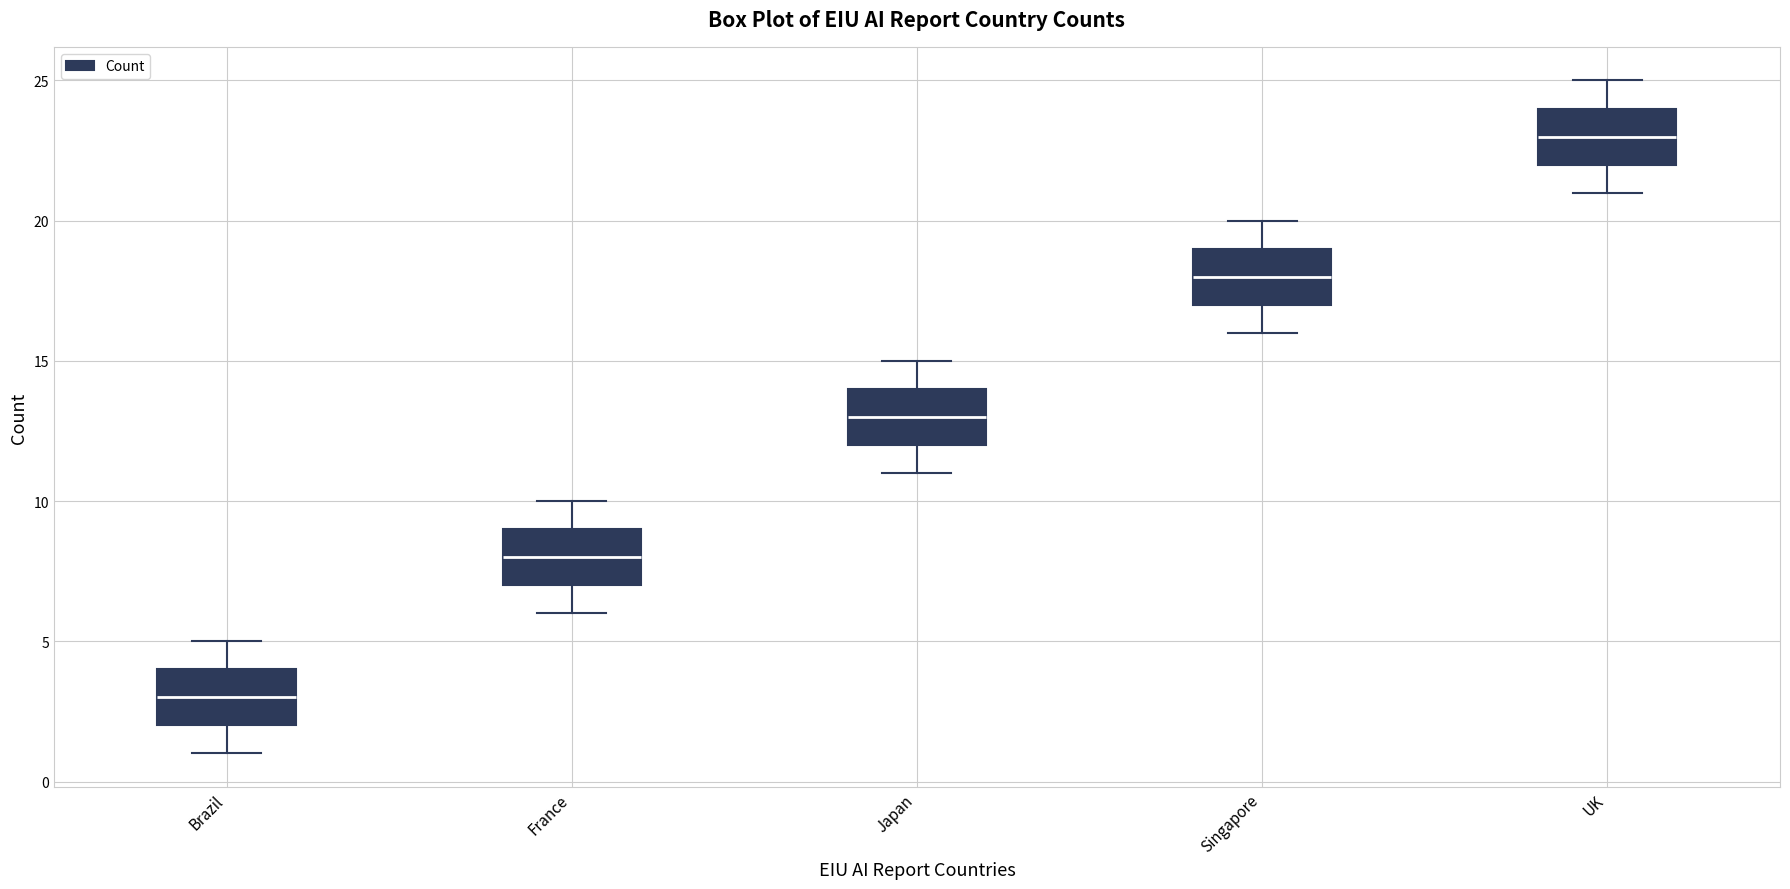

Reading left to right, transcribe this box plot: for each box, give where its median line is, the range the box spans, and where its two whiskers end, as read against the y-axis. The values are not printed on the chart, so give them approximately, as read against the axis.

Brazil: median 3, box 2 to 4, whiskers 1 to 5
France: median 8, box 7 to 9, whiskers 6 to 10
Japan: median 13, box 12 to 14, whiskers 11 to 15
Singapore: median 18, box 17 to 19, whiskers 16 to 20
UK: median 23, box 22 to 24, whiskers 21 to 25